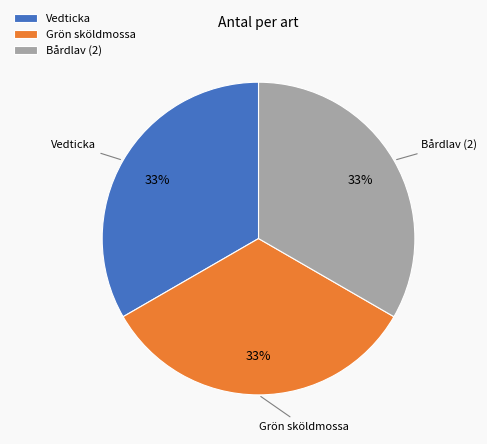

To the nearest percent, what percentage of the pie is Grön sköldmossa?

33%